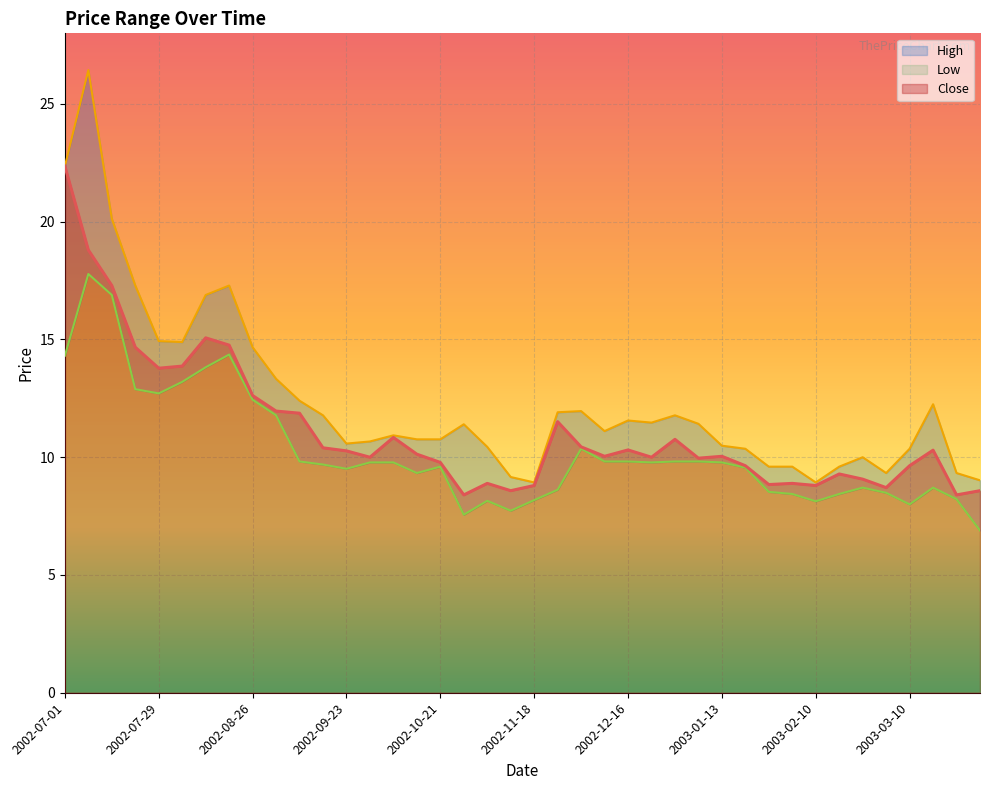

List the series in order of their overall mean, lowest first.

Low, Close, High